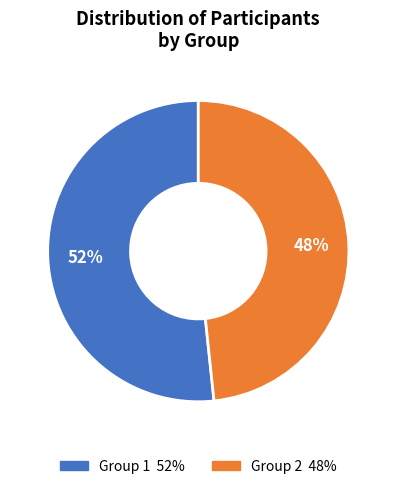

Approximately how many times larger is the value at Group 1 compared to Group 2?

1.1